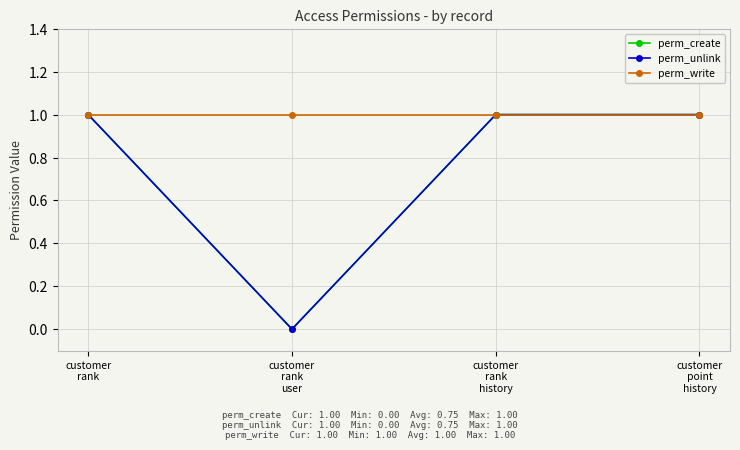

Count the perm_unlink values in the range 1 to 2.

3